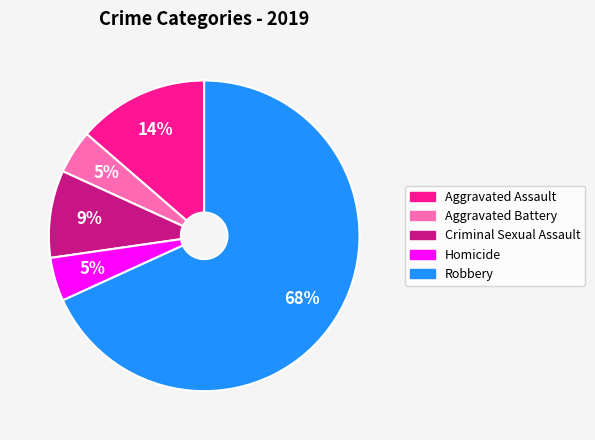

To the nearest percent, what is the combined percentage of Aggravated Battery and Criminal Sexual Assault?

14%